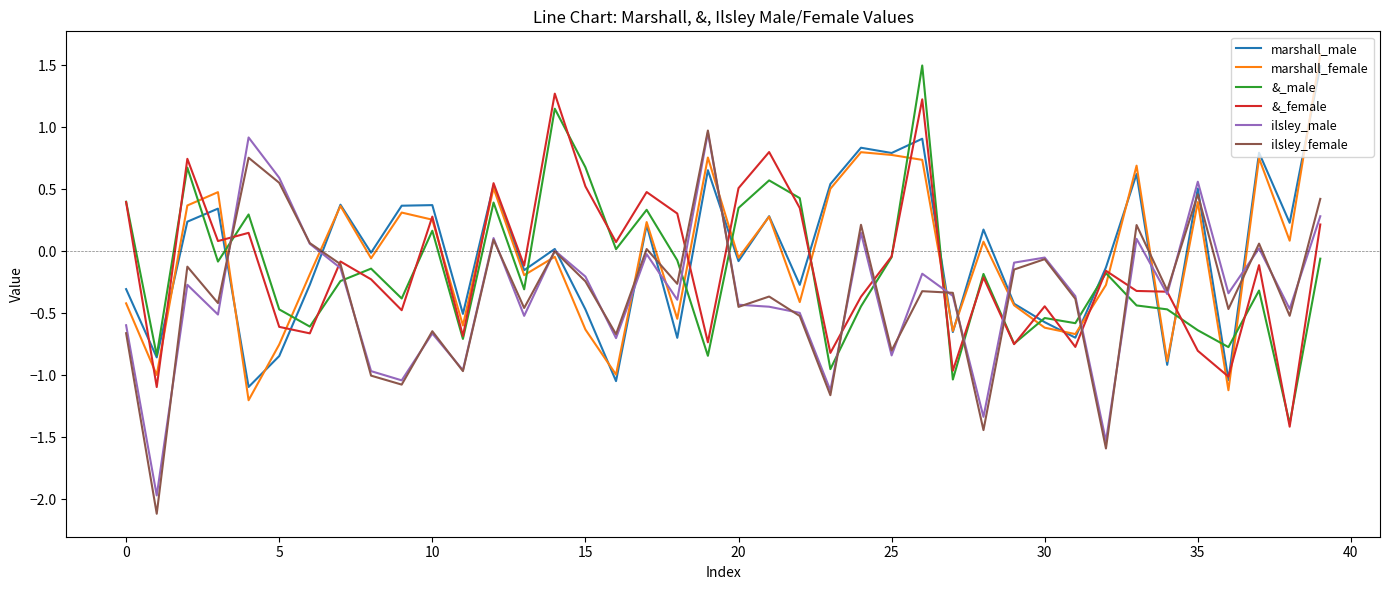

Which series has the largest range (max minus min)?

ilsley_female